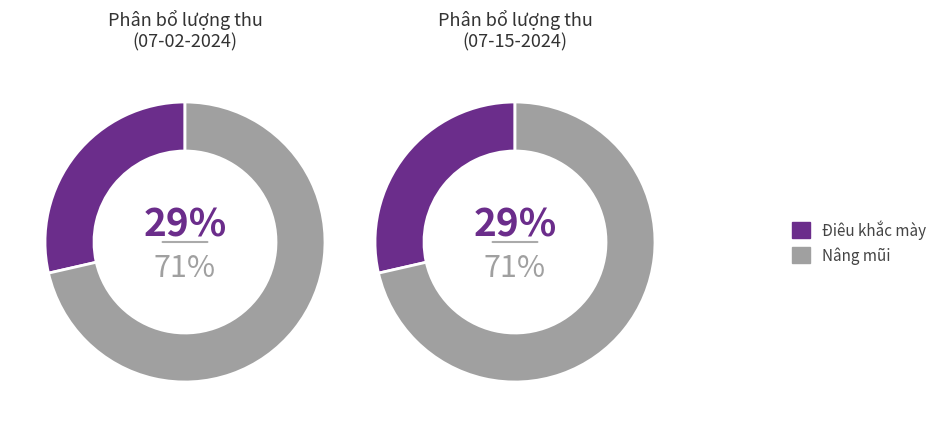

Which slice represents more than half of the pie?

Nâng mũi